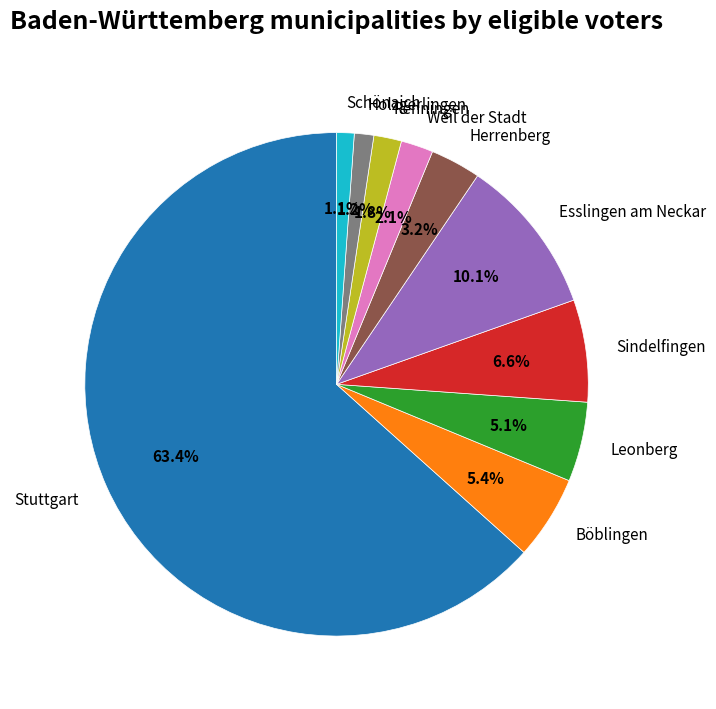

Which slice represents more than half of the pie?

Stuttgart